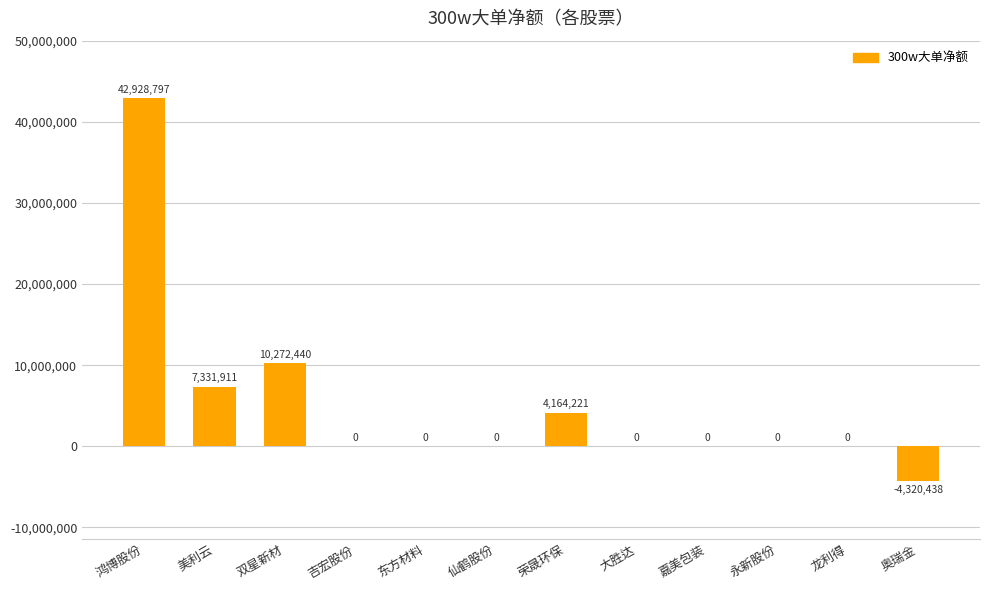

What value does the data have at 荣晟环保, to the nearest 100?

4164200